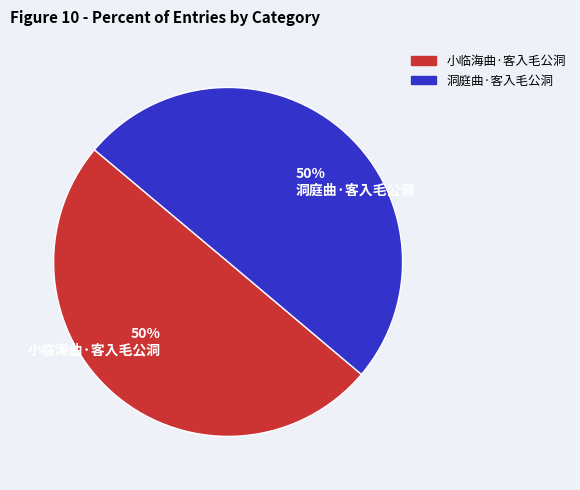

The 洞庭曲·客入毛公洞 slice represents 58% of the pie. True or false?

False